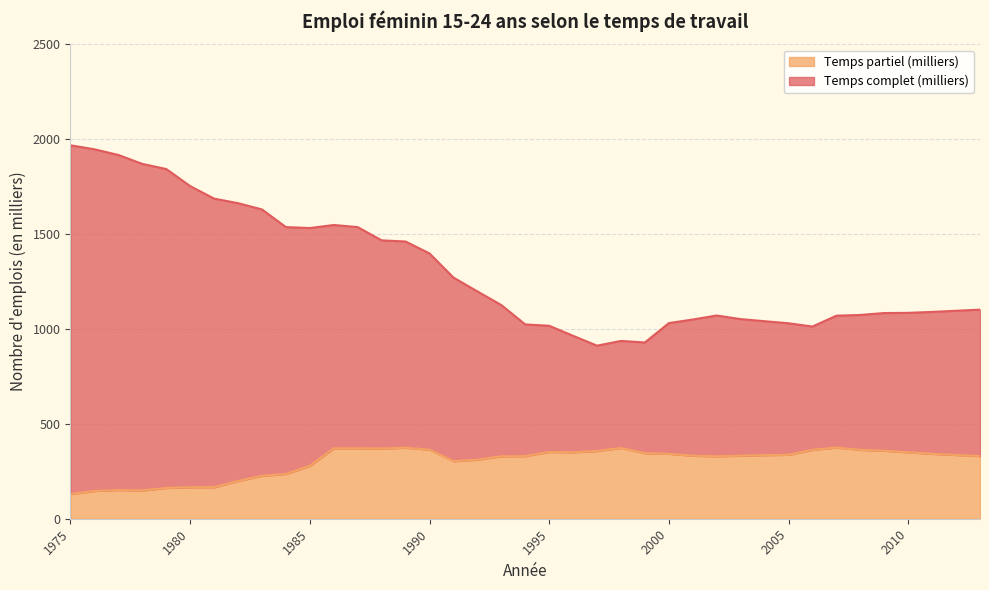

What is the greatest value displayed?

1968